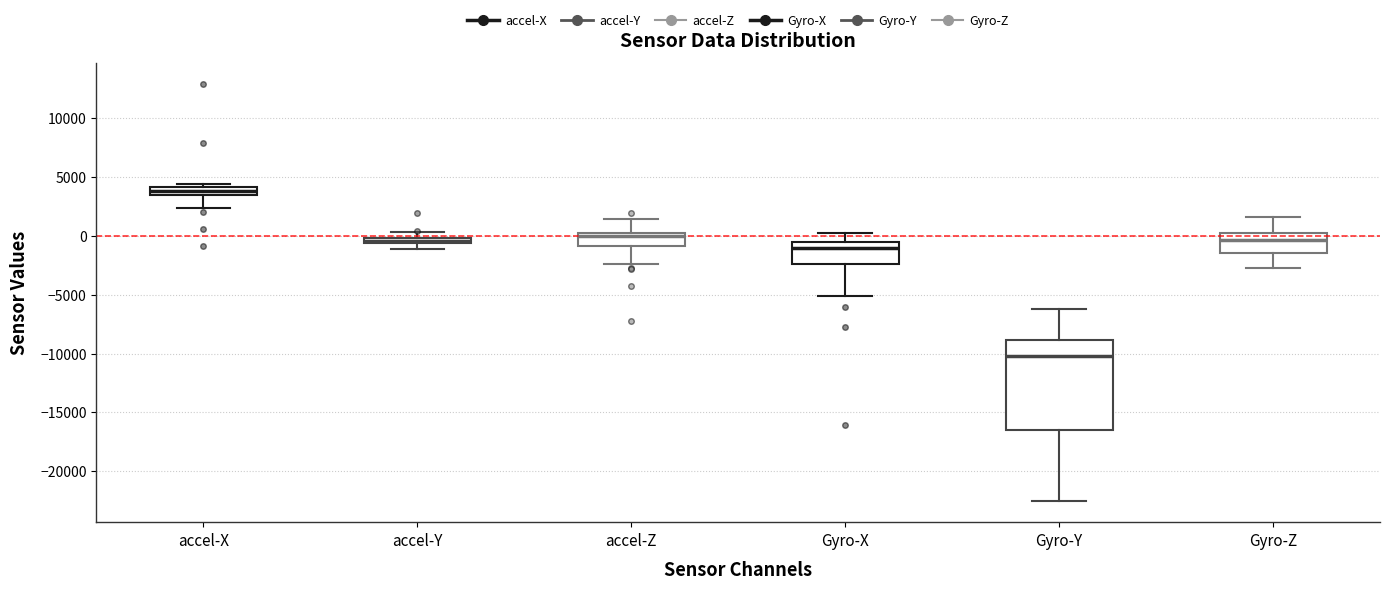

Which box is the tallest, from its lower edge to its upper edge?

Gyro-Y